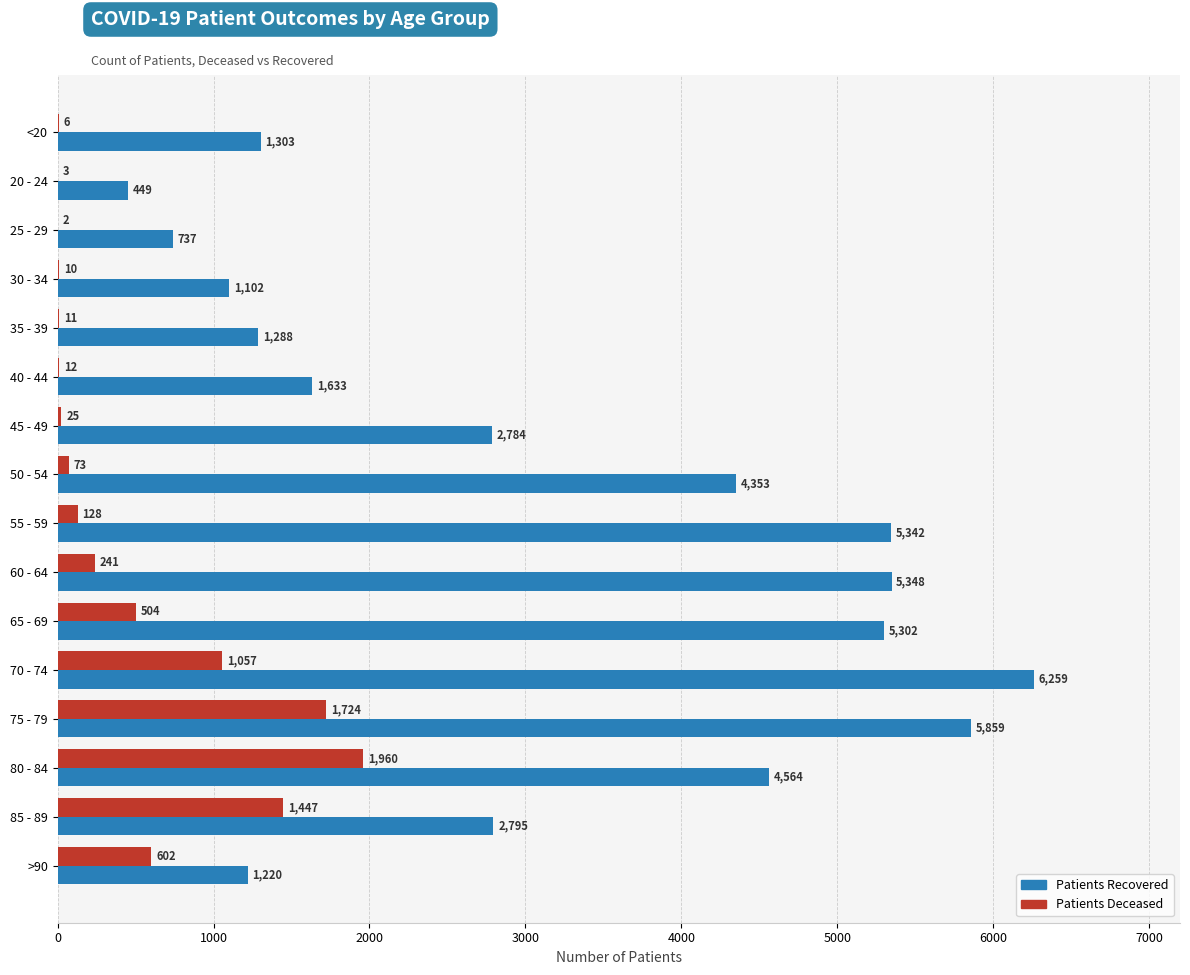

What is the maximum value shown in the chart?

6259